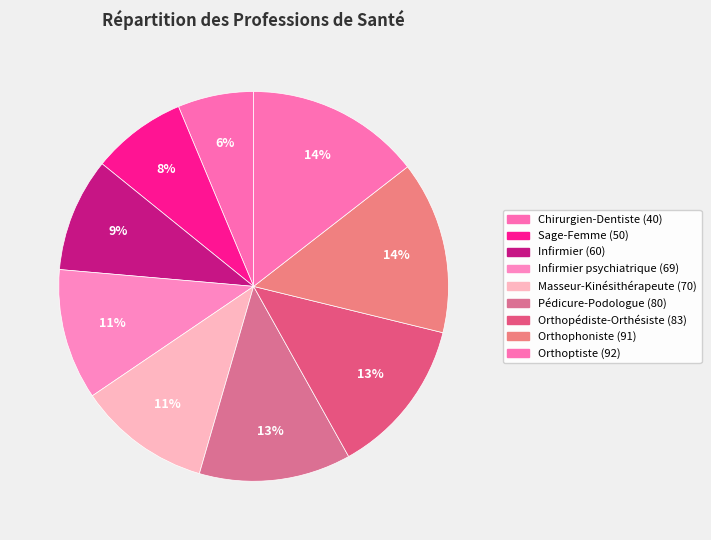

How many slices are in this pie chart?

9